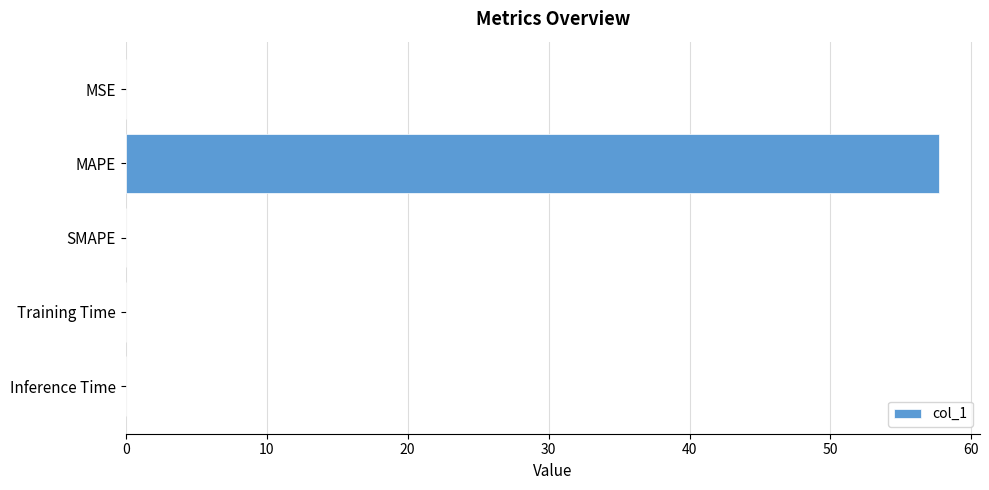

Is it true that the value at MSE is 0.0?

True